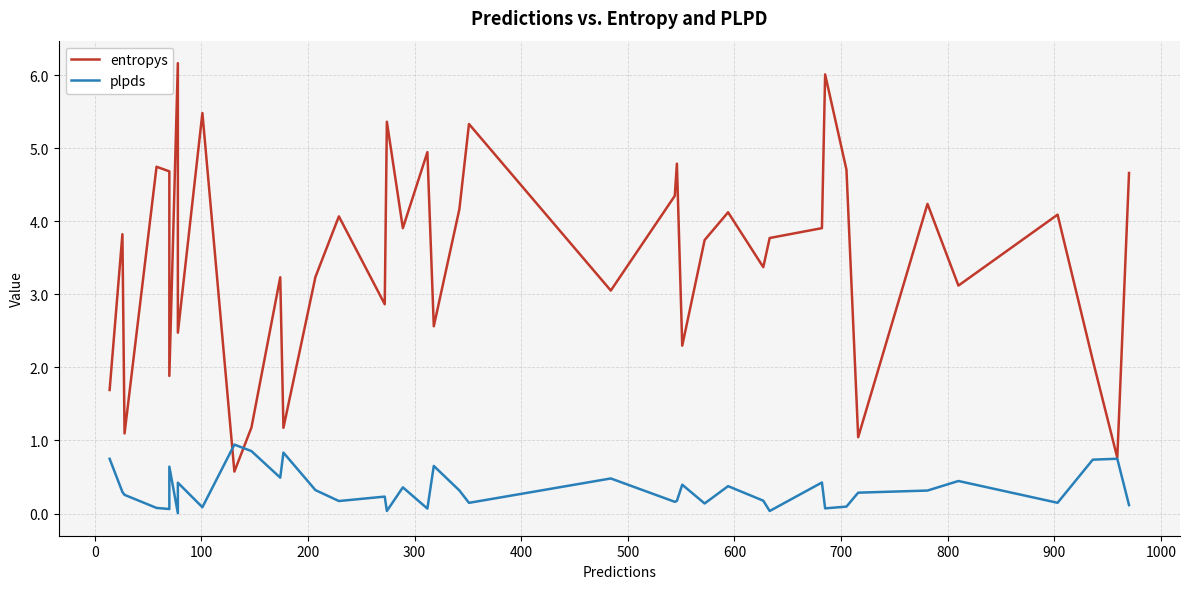

After their last crossing, which series has the higher values: entropys or plpds?

entropys